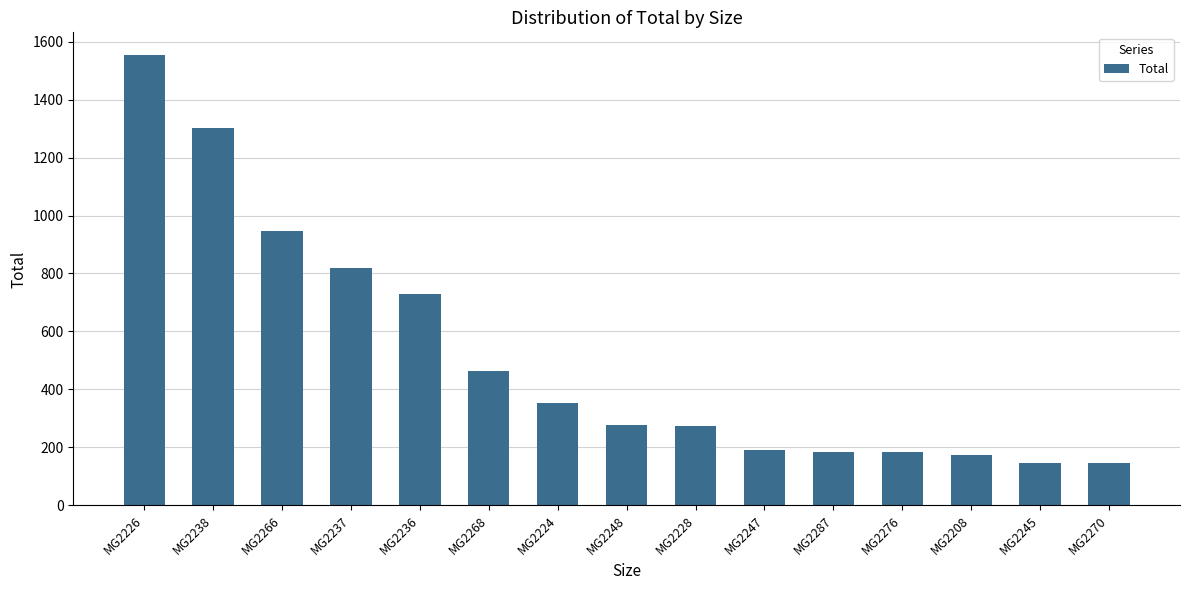

At which category does the chart reach its peak across all series?

MG2226